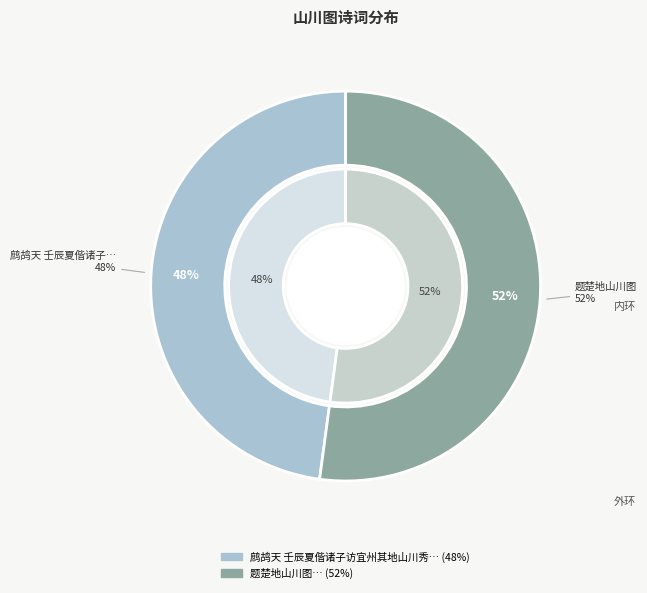

Which category has the smallest portion of the pie?

鹧鸪天 壬辰夏偕诸子访宜州其地山川秀媚好峰随处多不知名